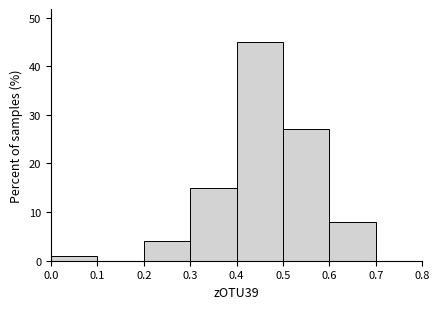

What is the height of the bar covering 0.6 to 0.7 on the x-axis? The values are not printed on the chart, so give them approximately, as read against the axis.

8